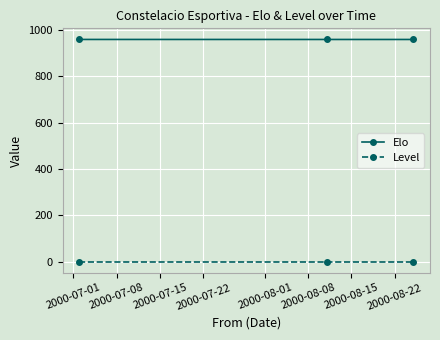

What is the sum of all Elo values?

2880.0